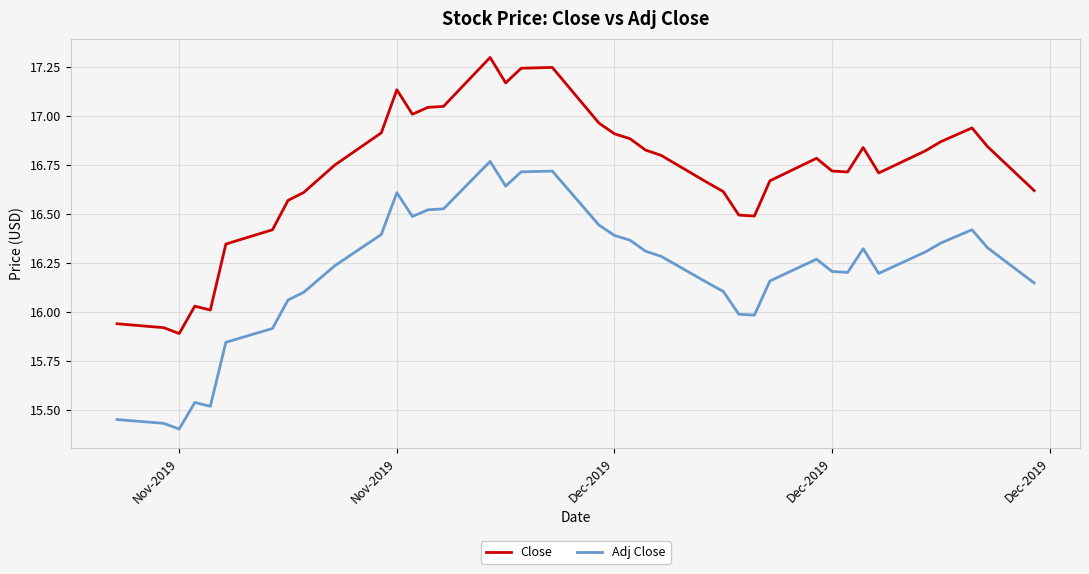

What is the maximum value for Close?

17.3